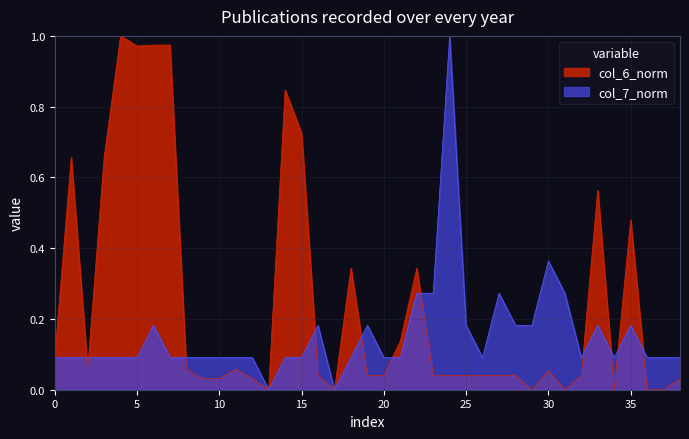

In col_7, how many points are higher than both neighbors (excluding endpoints)?

8